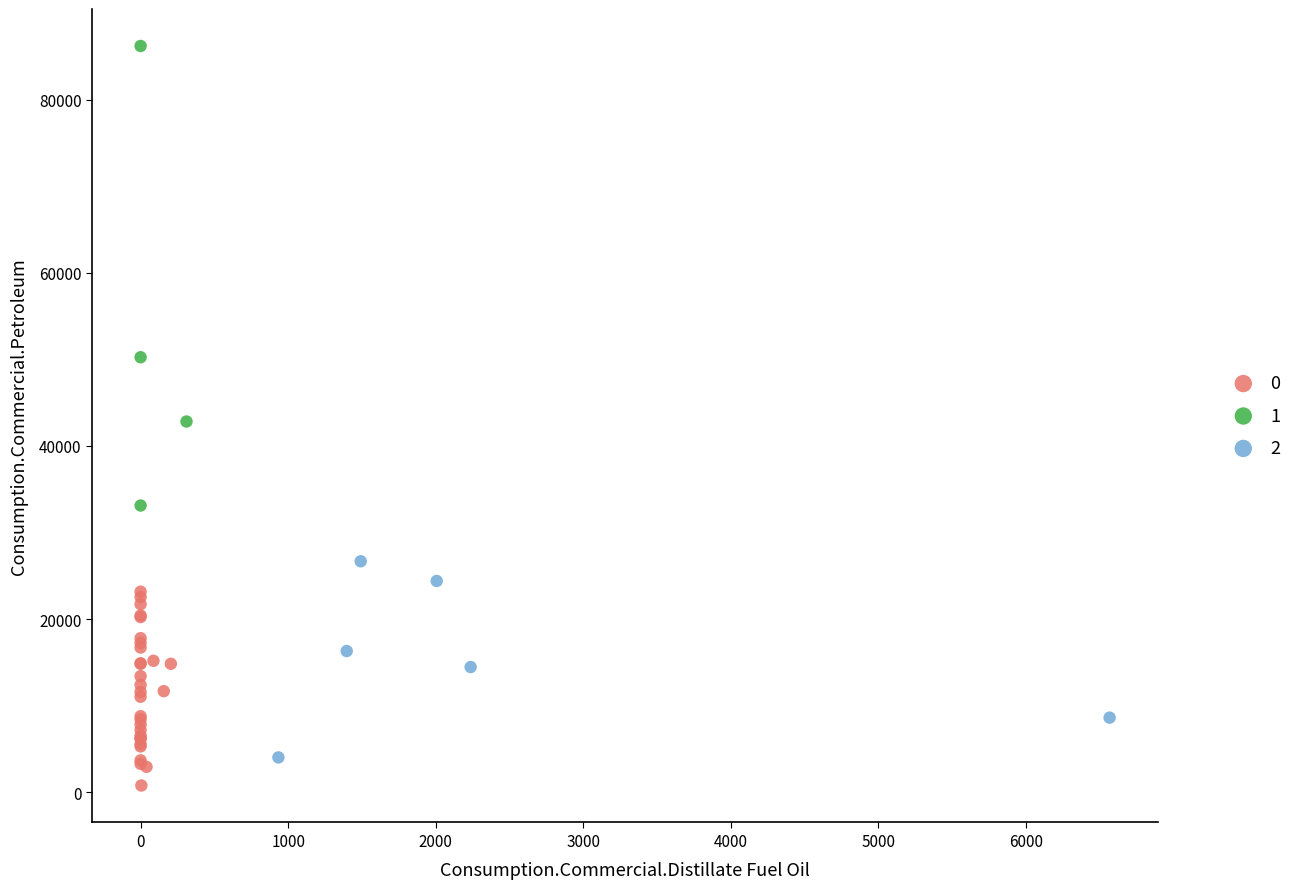

What are all the series names shown in the legend?

0, 1, 2